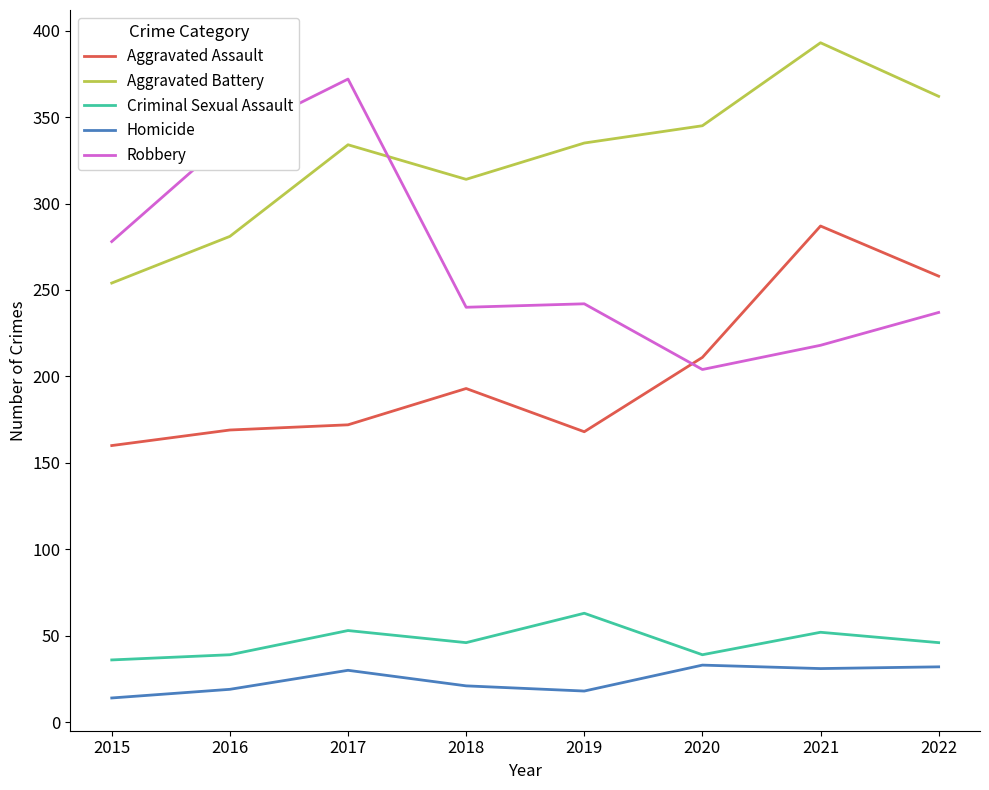

True or false: Aggravated Battery and Homicide cross at least once.

False